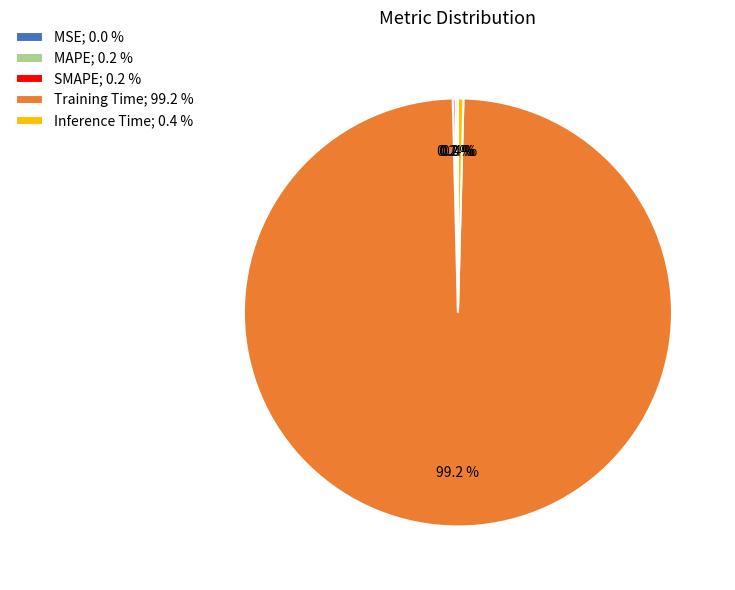

How much of the chart is everything except Training Time; 99.2 %?

0.8%